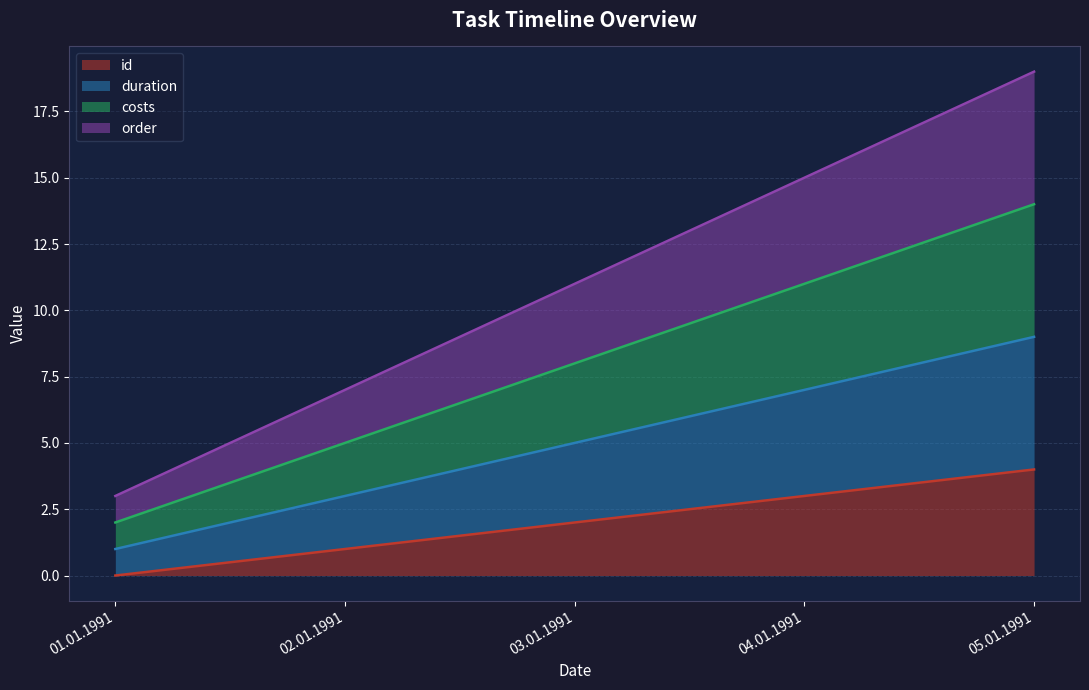

What is the approximate value of duration at 05.01.1991?

9